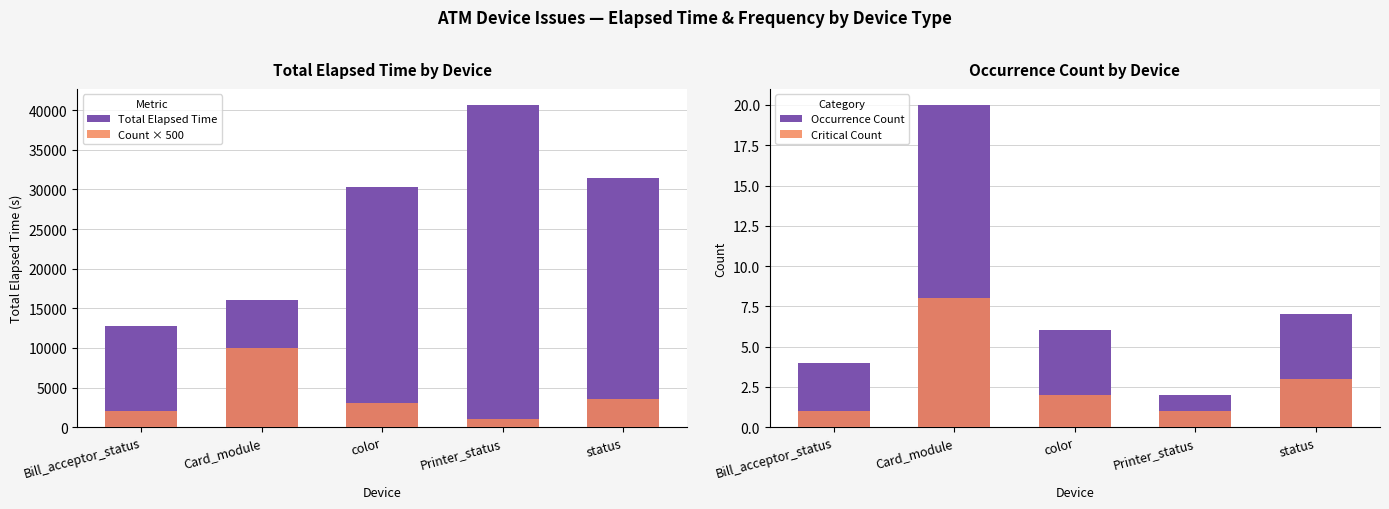

What value does the Total Elapsed Time series have at status, to the nearest 100?

31400